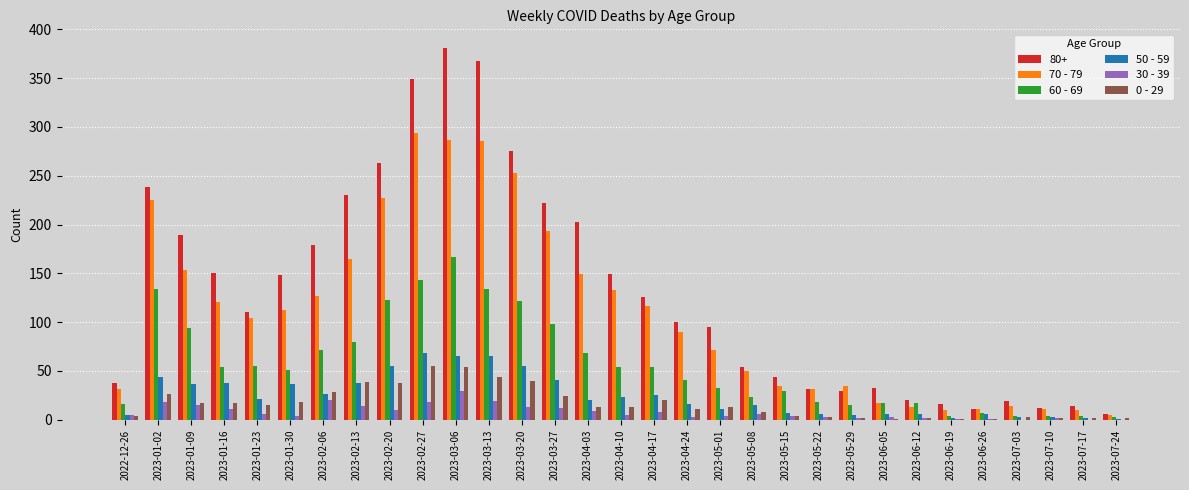

Is it true that 50 - 59 equals 6 at 2023-06-26?

True